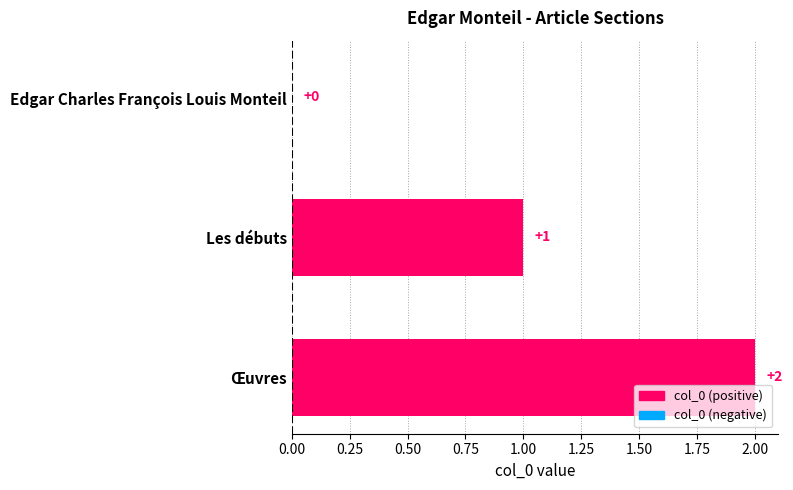

Does the chart contain stacked bars?

No